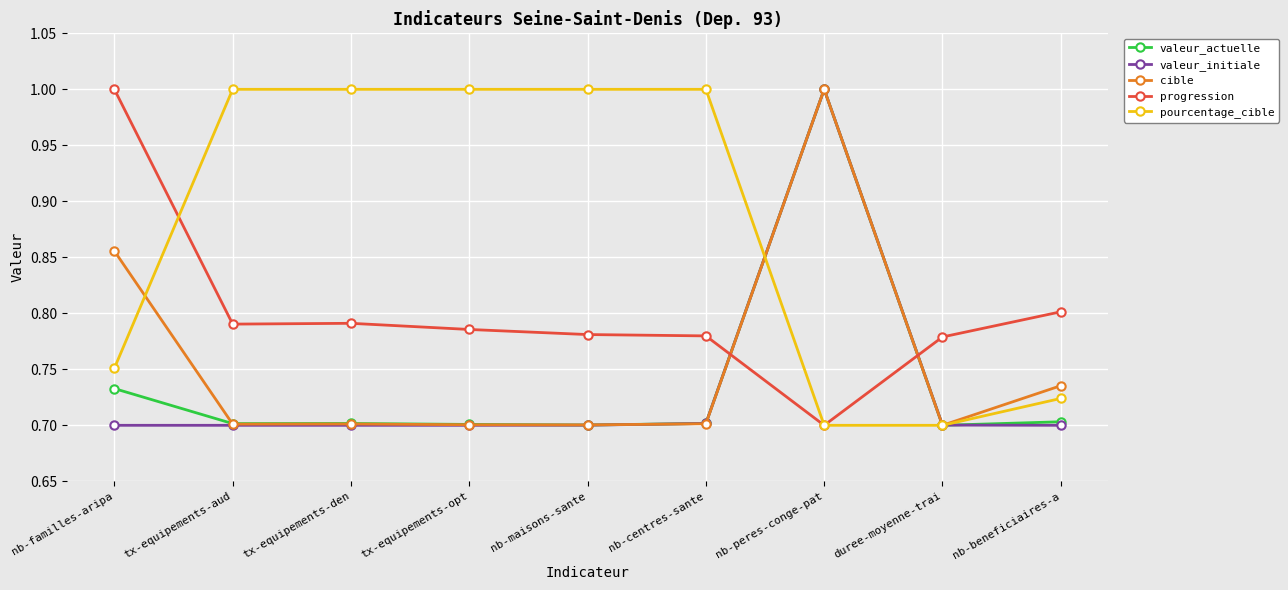

What is the label of the 6th point from the right?

tx-equipements-opt